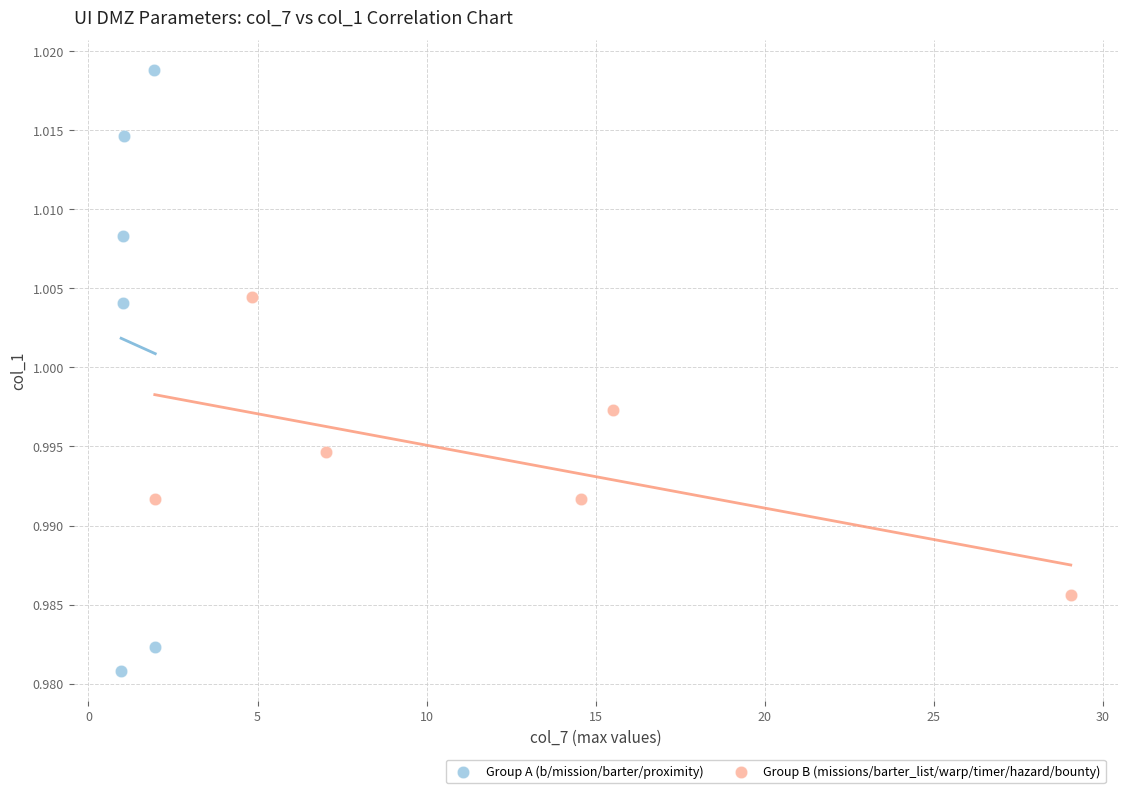

Which series reaches the maximum Y coordinate?

Group A (b/mission/barter/proximity)